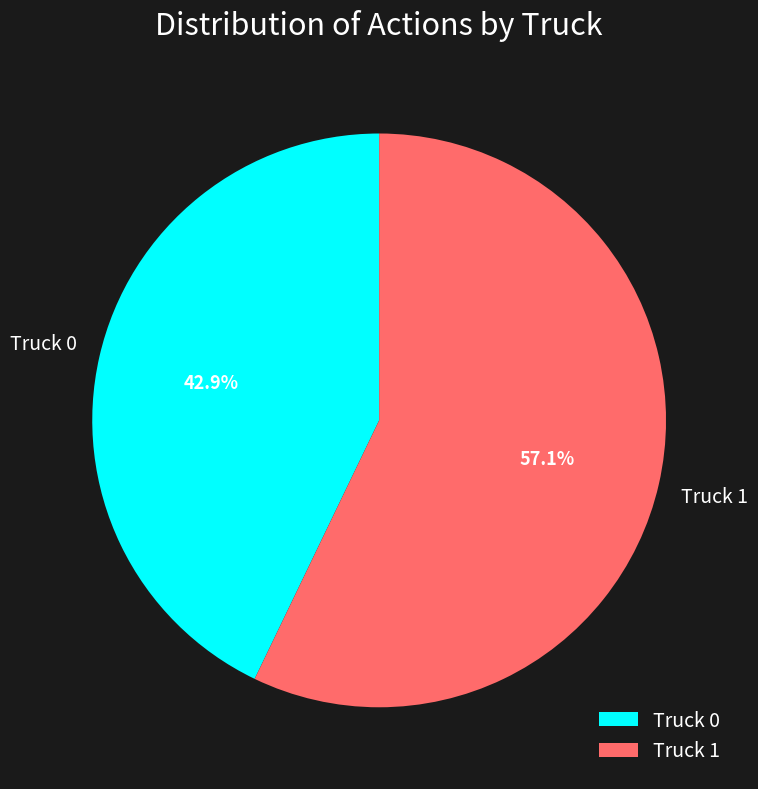

To the nearest percent, what is the average slice percentage?

50%